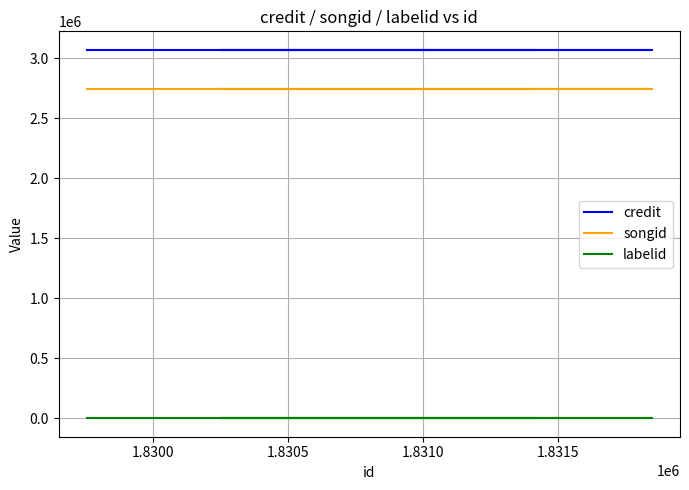

True or false: songid has more than 1 interior local peaks.

False